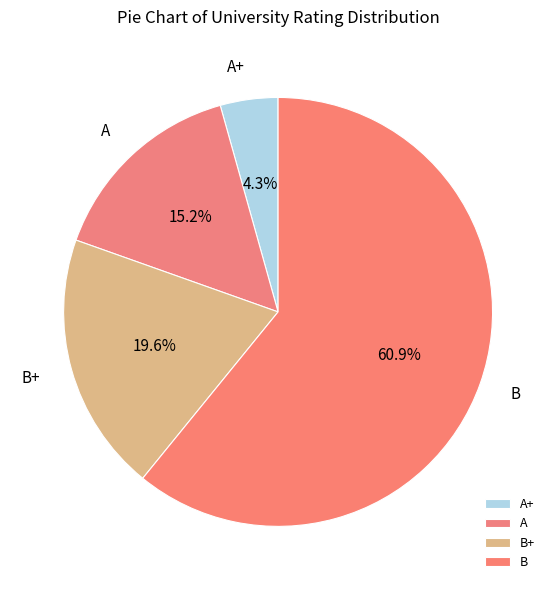

How many slices are in this pie chart?

4